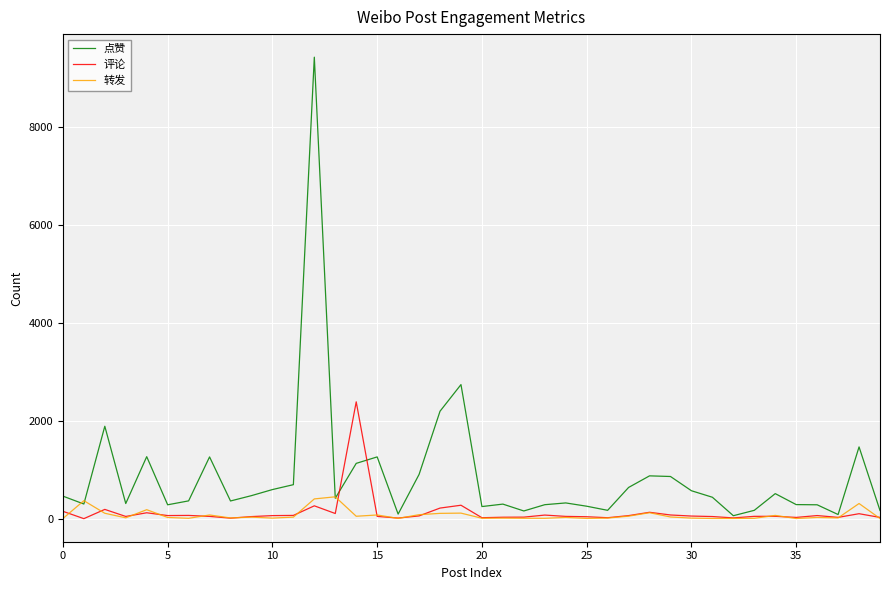

Which series has the widest spread of values?

点赞